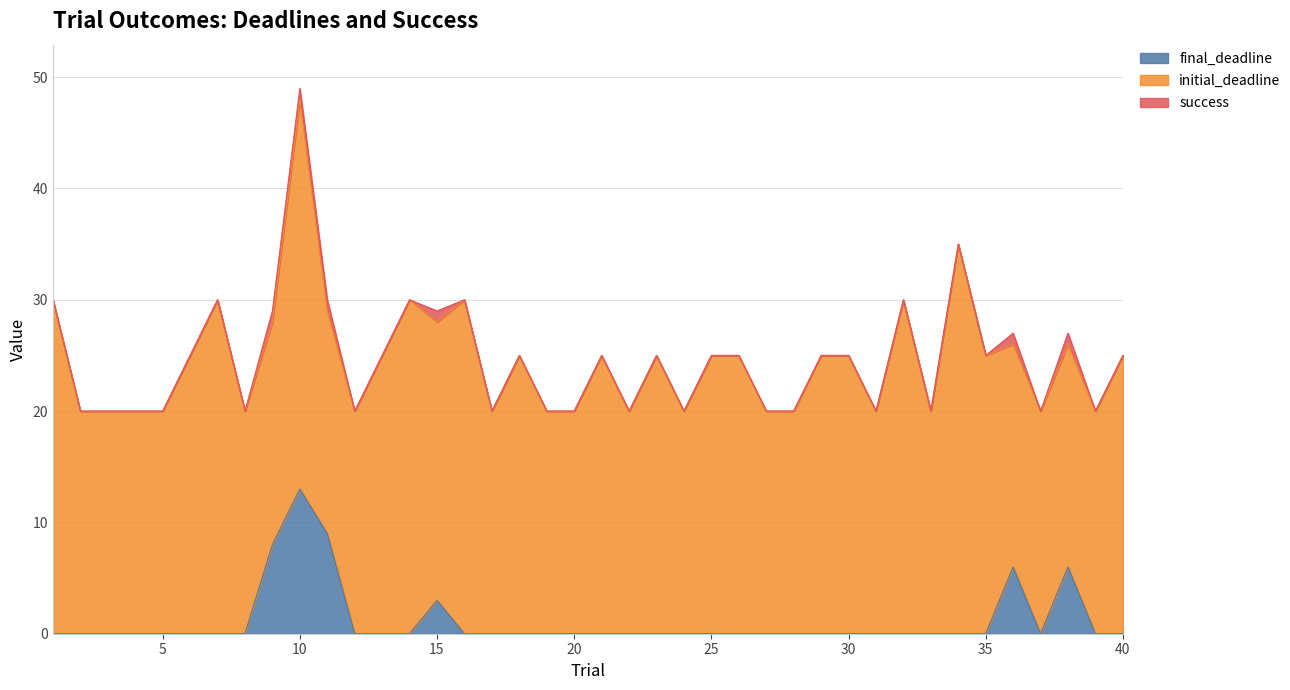

What is the spread (max minus min) of values at 8?

20